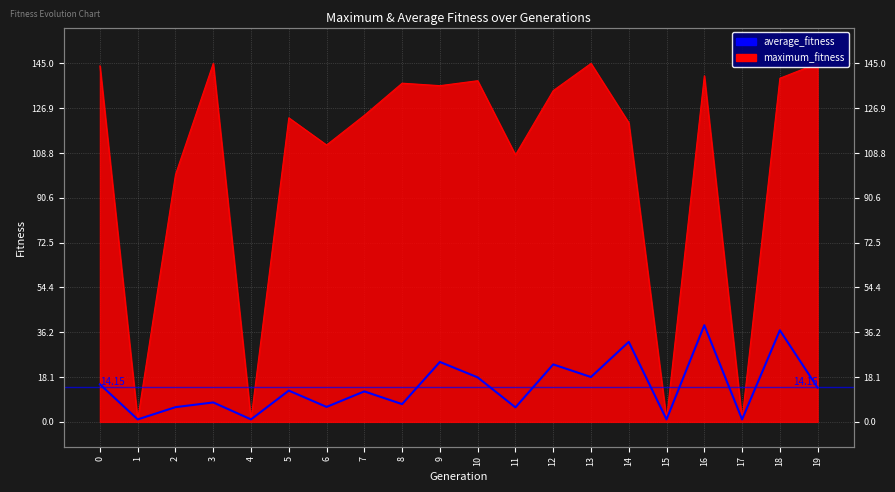

True or false: the data shows 15.2 at 0.

True